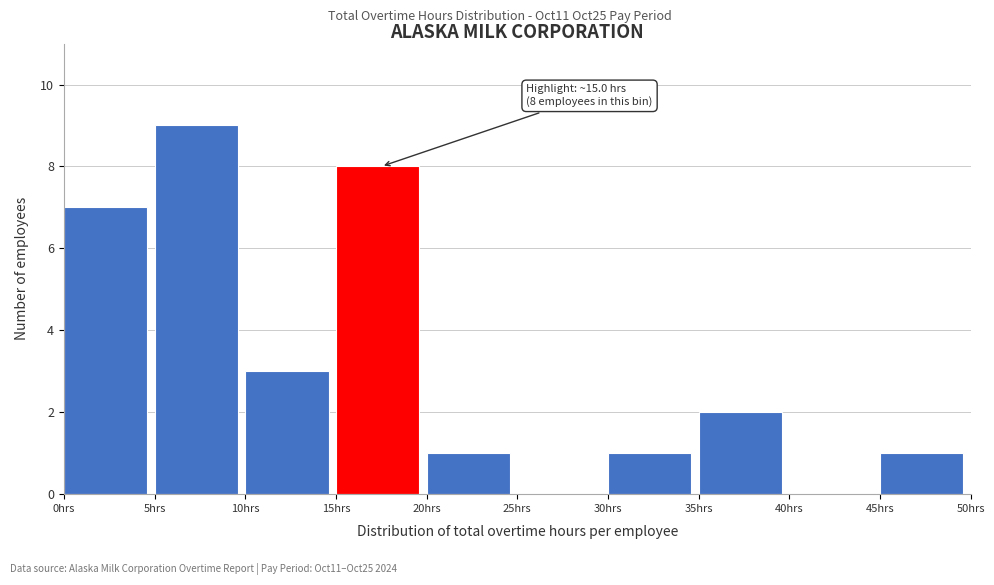

Over which range of the x-axis is the bar tallest?

5 to 10